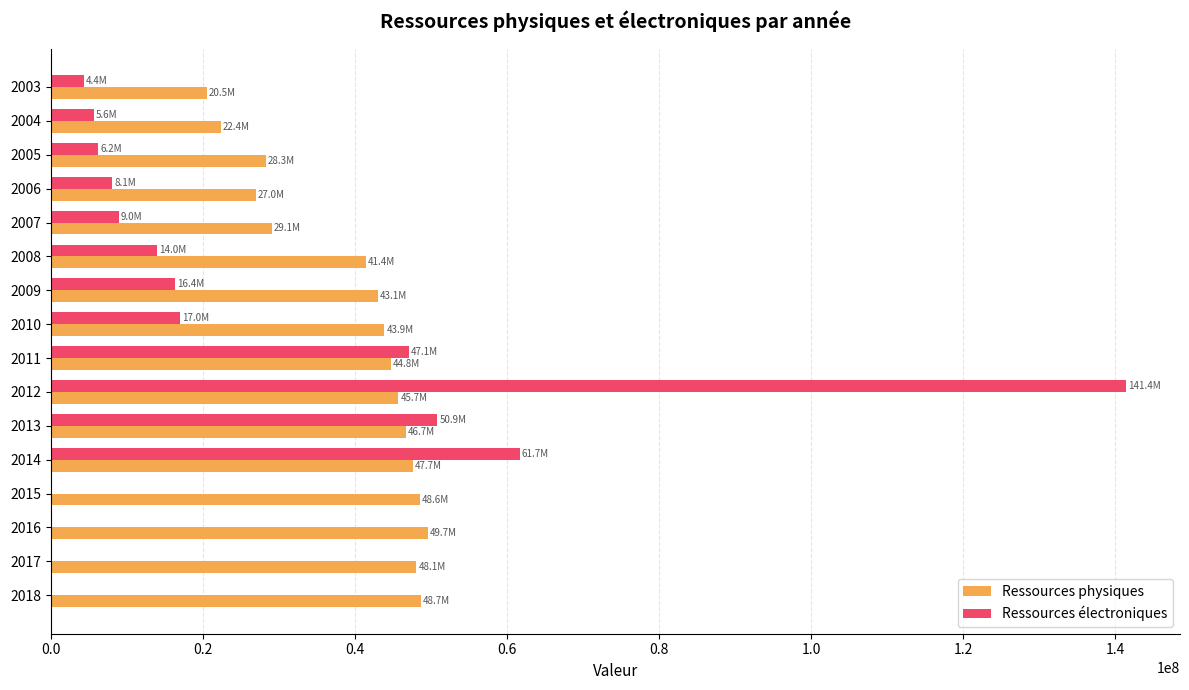

The value of Ressources physiques at 2007 is 49046892. True or false?

False